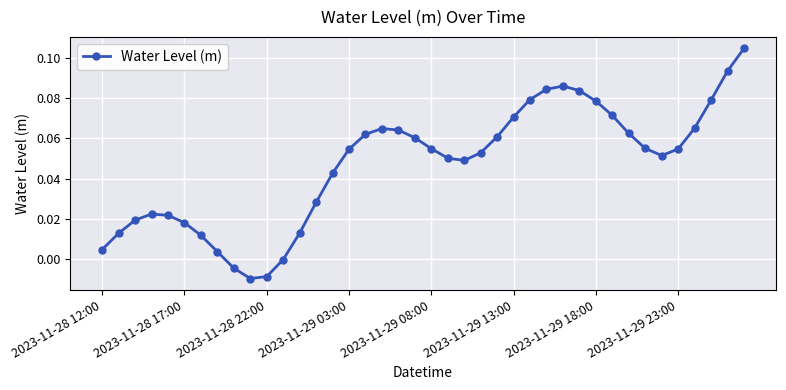

True or false: there are more than 1 points higher than both neighbors.

True